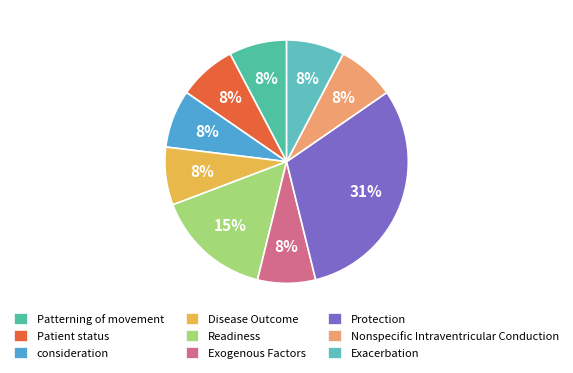

To the nearest percent, what portion does consideration represent?

8%